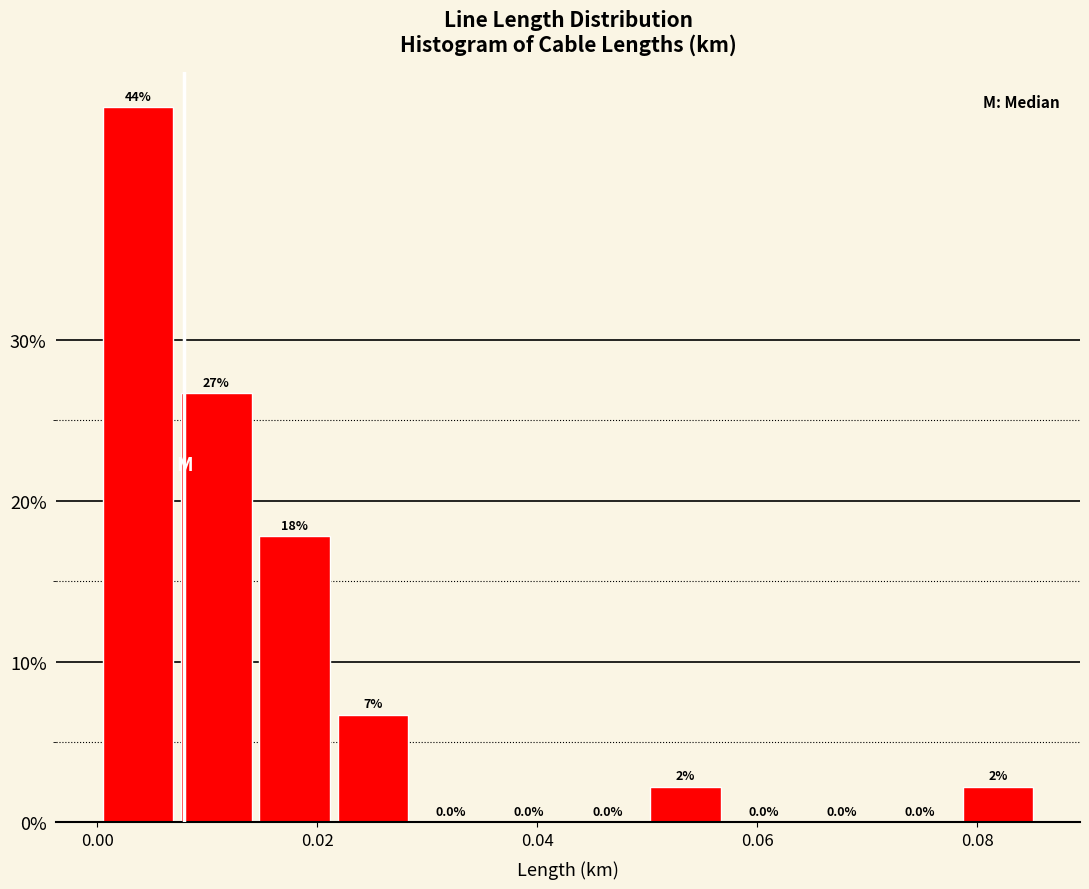

Read against the x-axis, roughly where is the centre of the tallest bar?

0.004